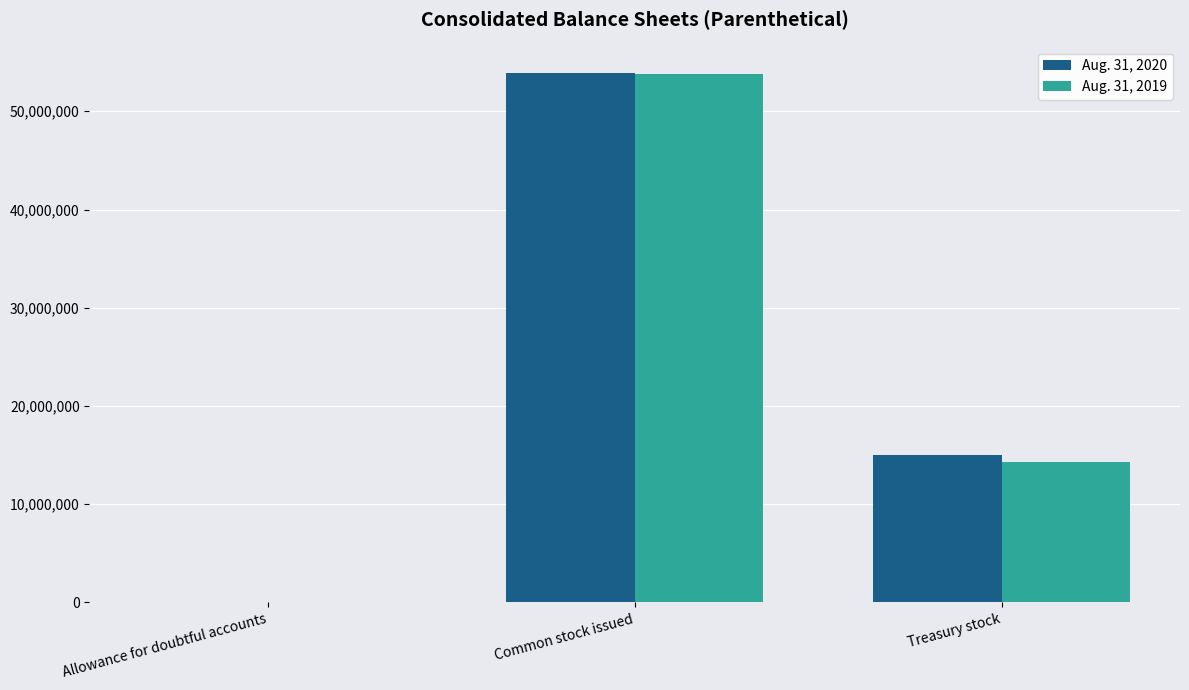

At which category is the sum across all series the highest?

Common stock issued